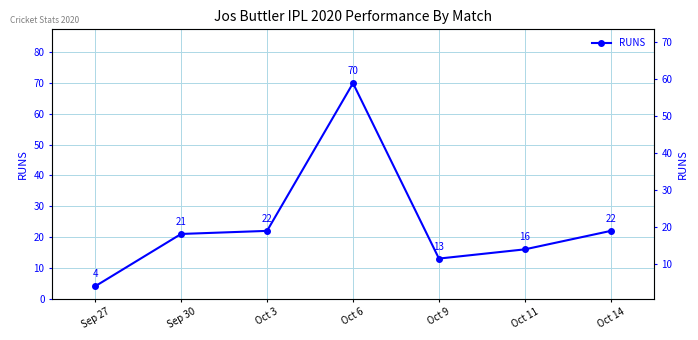

Reading left to right, list all the values displayed in this chart.

Sep 27=4	Sep 30=21	Oct 3=22	Oct 6=70	Oct 9=13	Oct 11=16	Oct 14=22